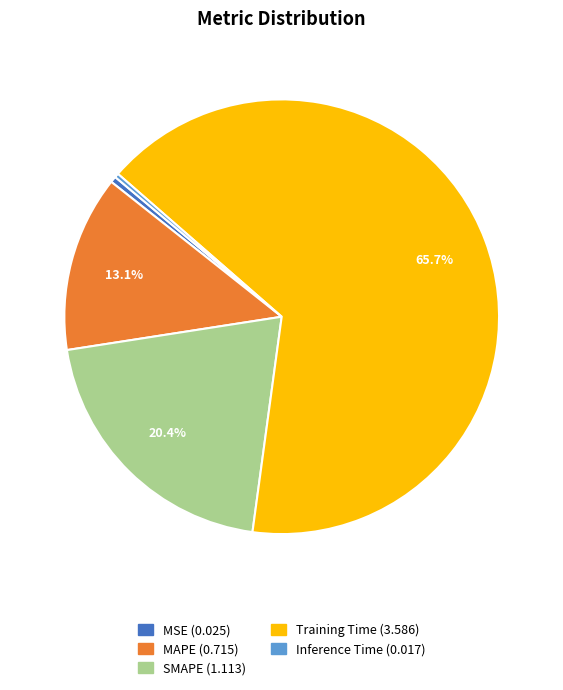

The SMAPE slice represents 10% of the pie. True or false?

False